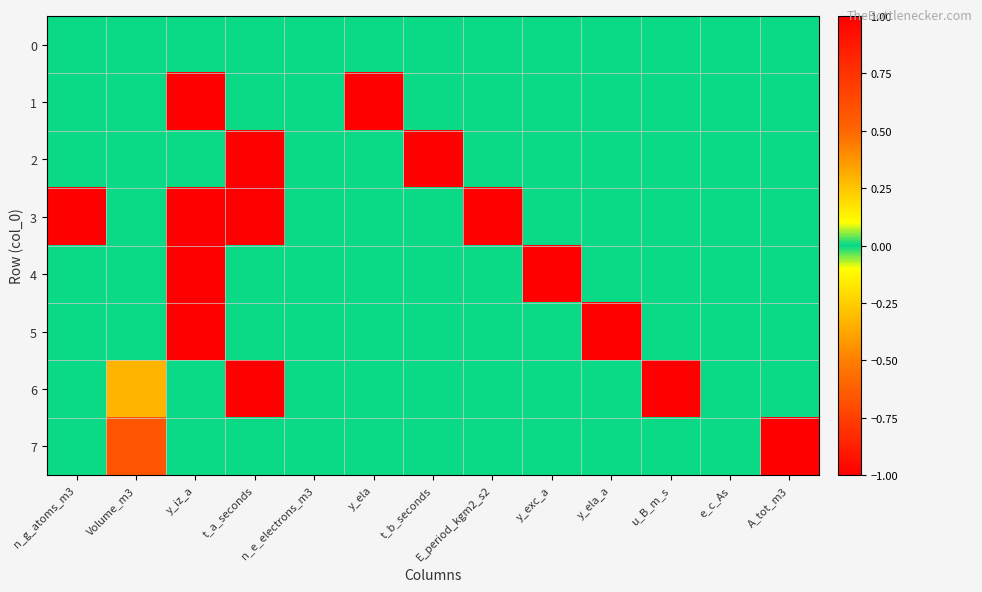

Which series has the largest range (max minus min)?

1